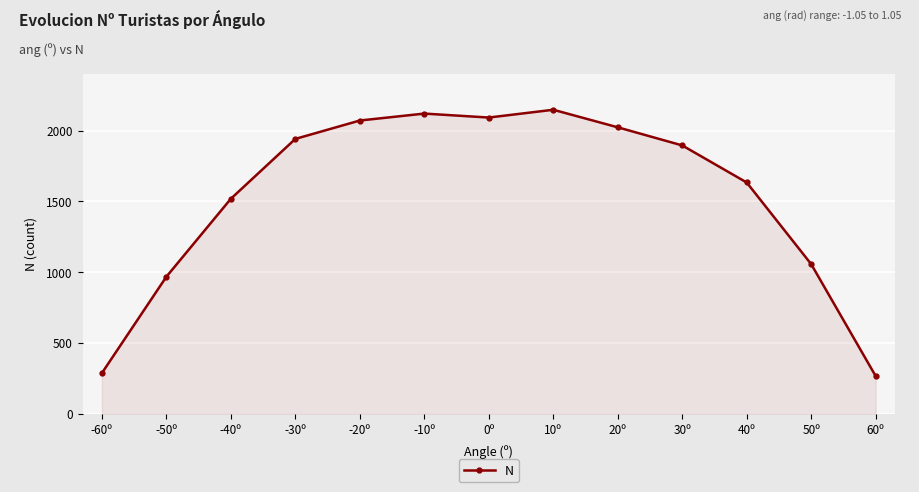

What is the change in value from 30º to 40º?

-262